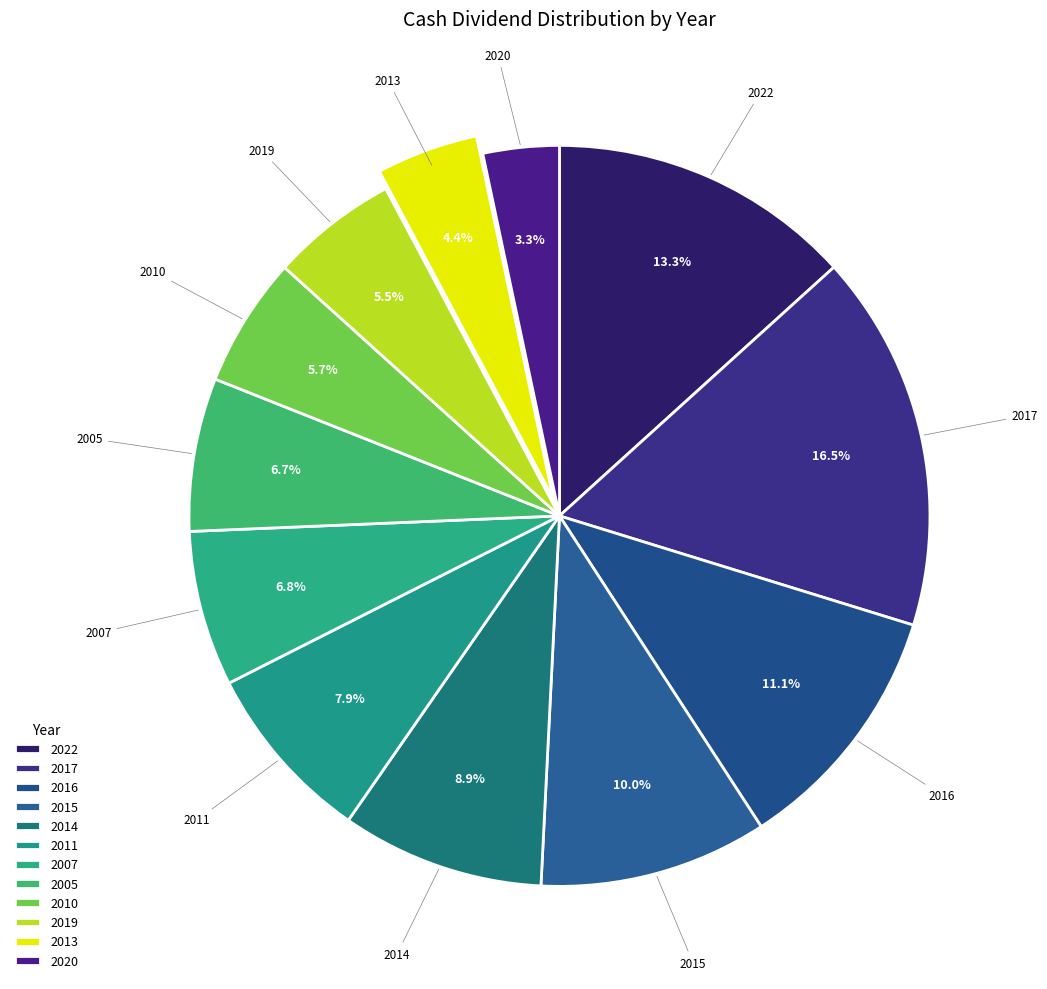

What percentage is the 2010 slice, to the nearest percent?

6%